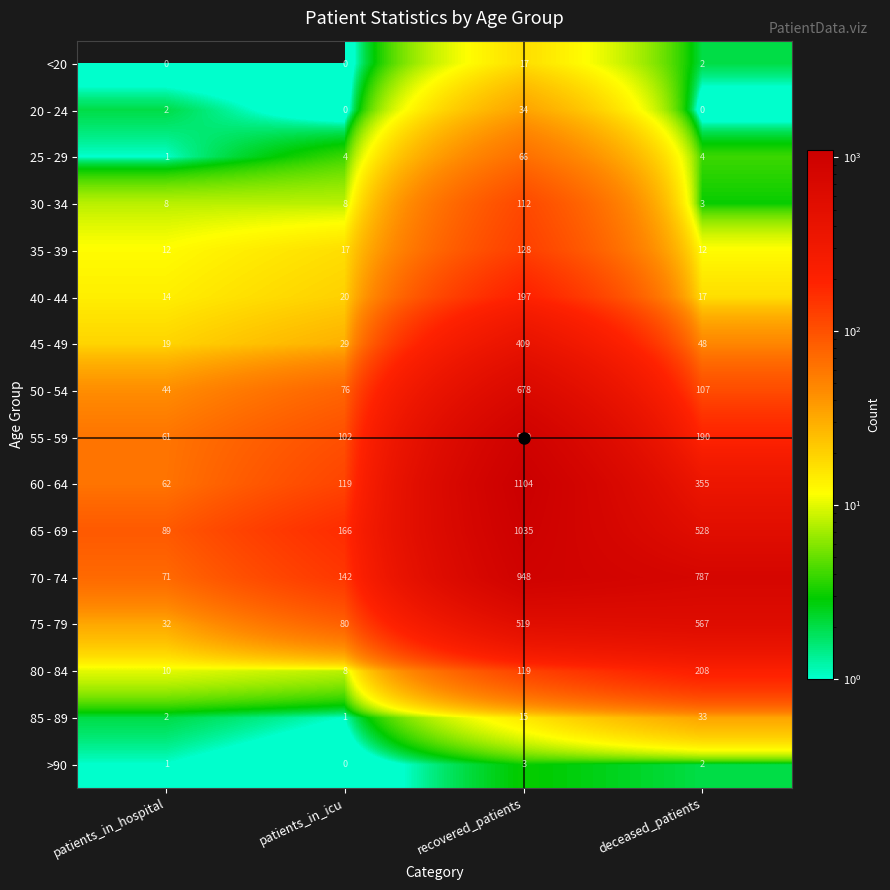

What is the greatest value displayed?

1104